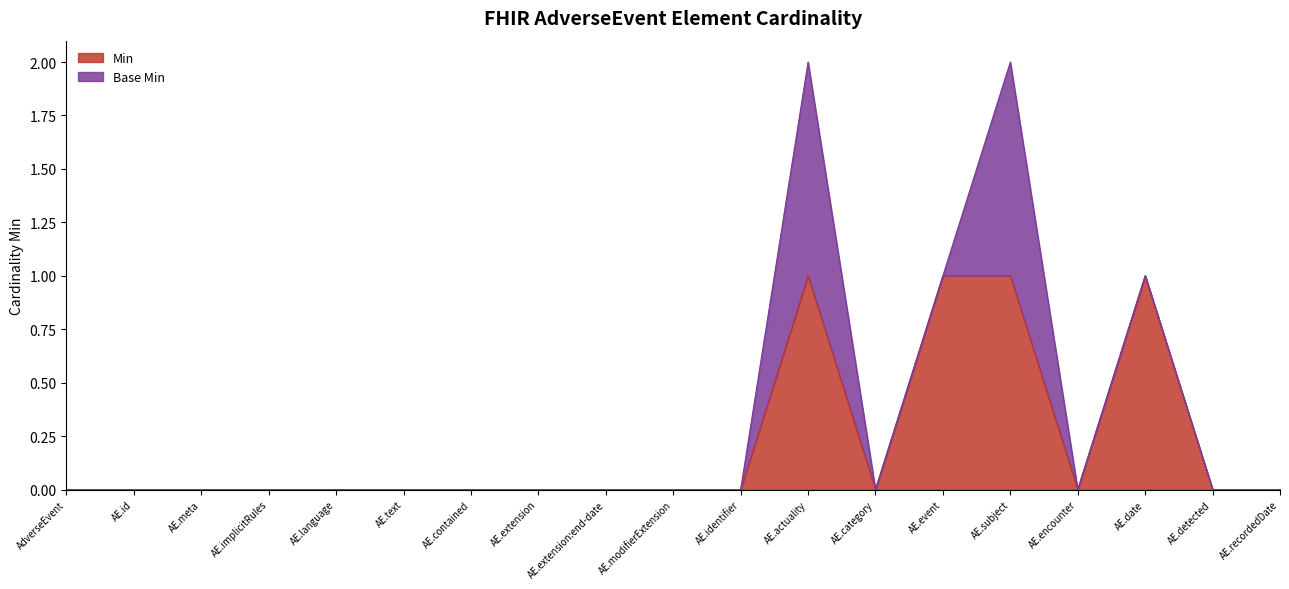

Does the chart display data point markers on the line(s)?

No